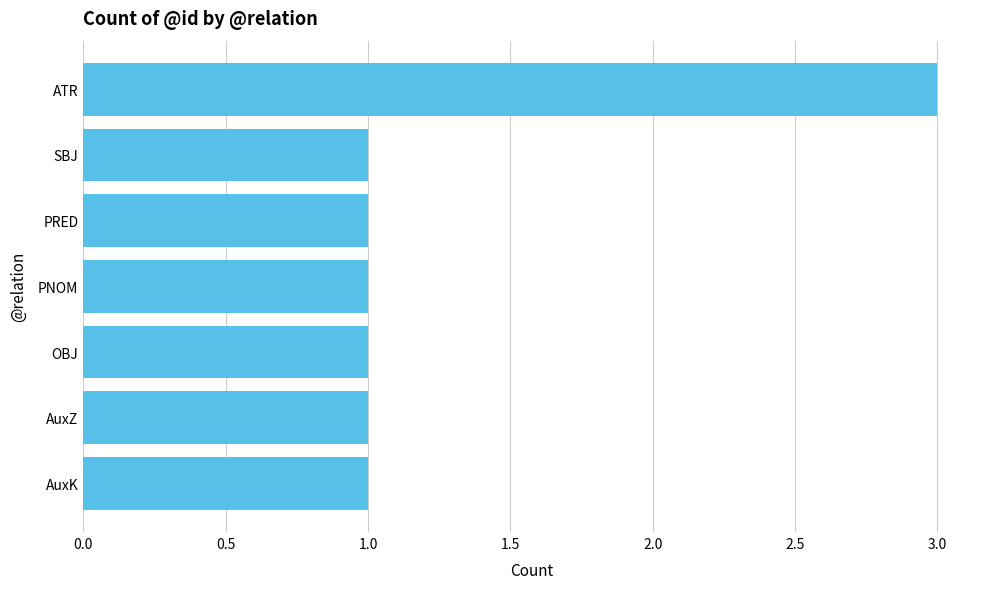

What is the sum of the values at AuxK and ATR?

4